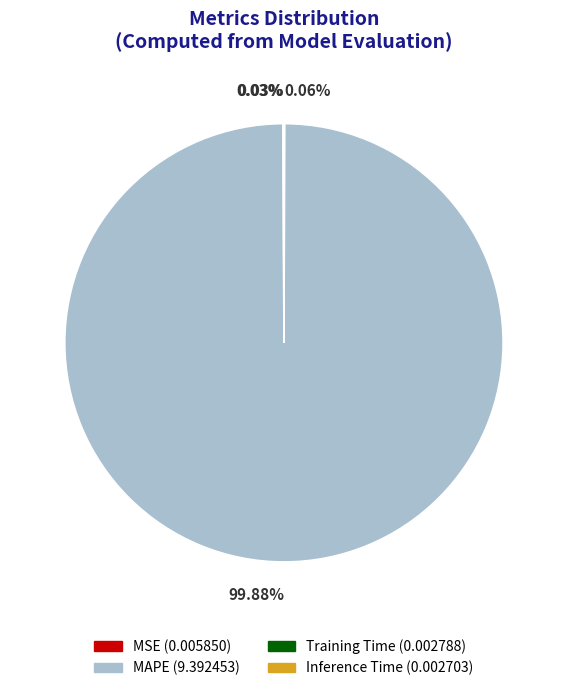

To the nearest percent, what is the difference between the largest and smallest slice percentages?

100%